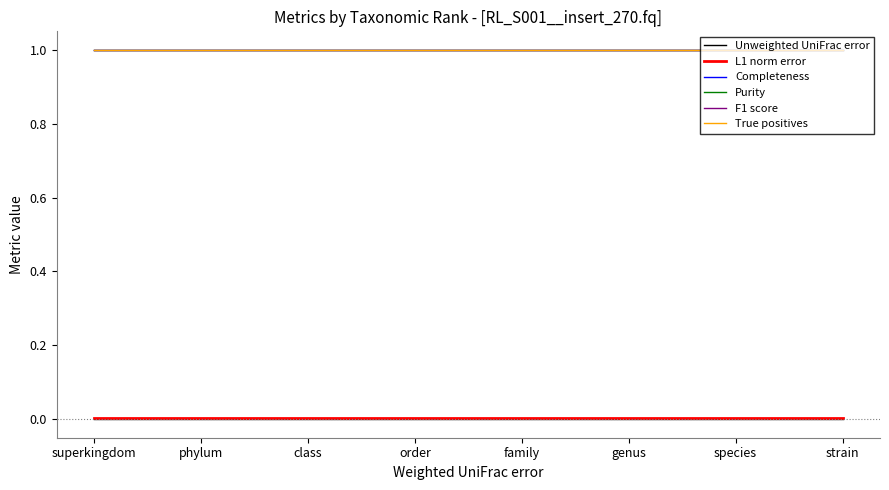

Is this an area chart (filled region under the line)?

No